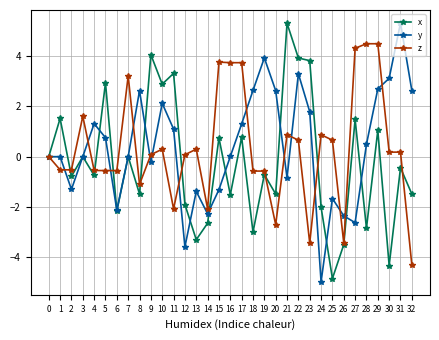

After their last crossing, which series has the higher values: z or x?

x